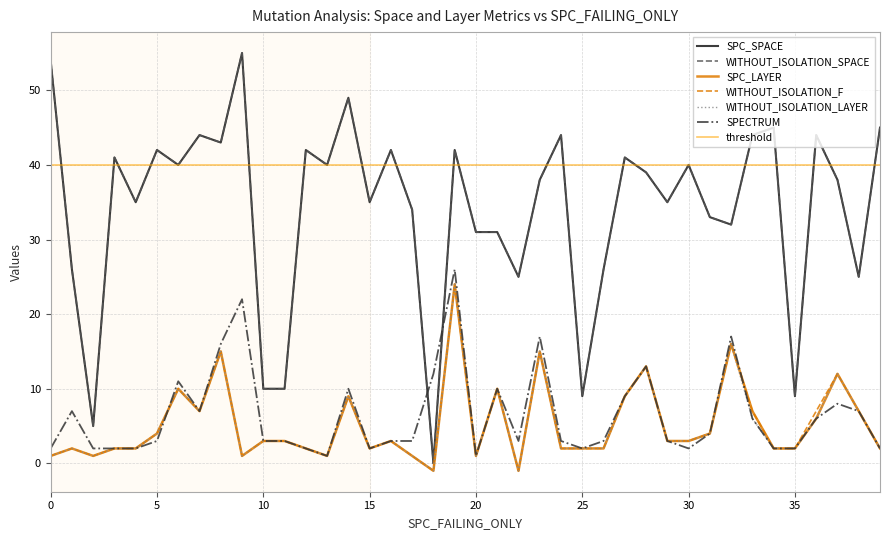

In WITHOUT_ISOLATION_F, how many points are lower than both neighbors (excluding endpoints)?

8